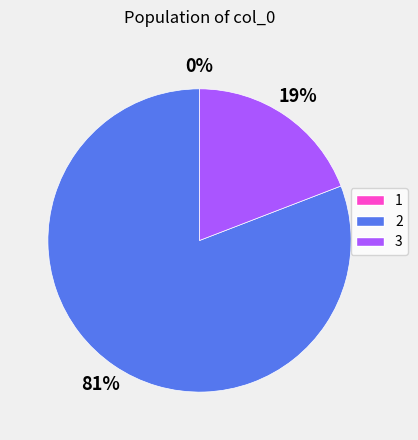

To the nearest percent, what is the average slice percentage?

33%